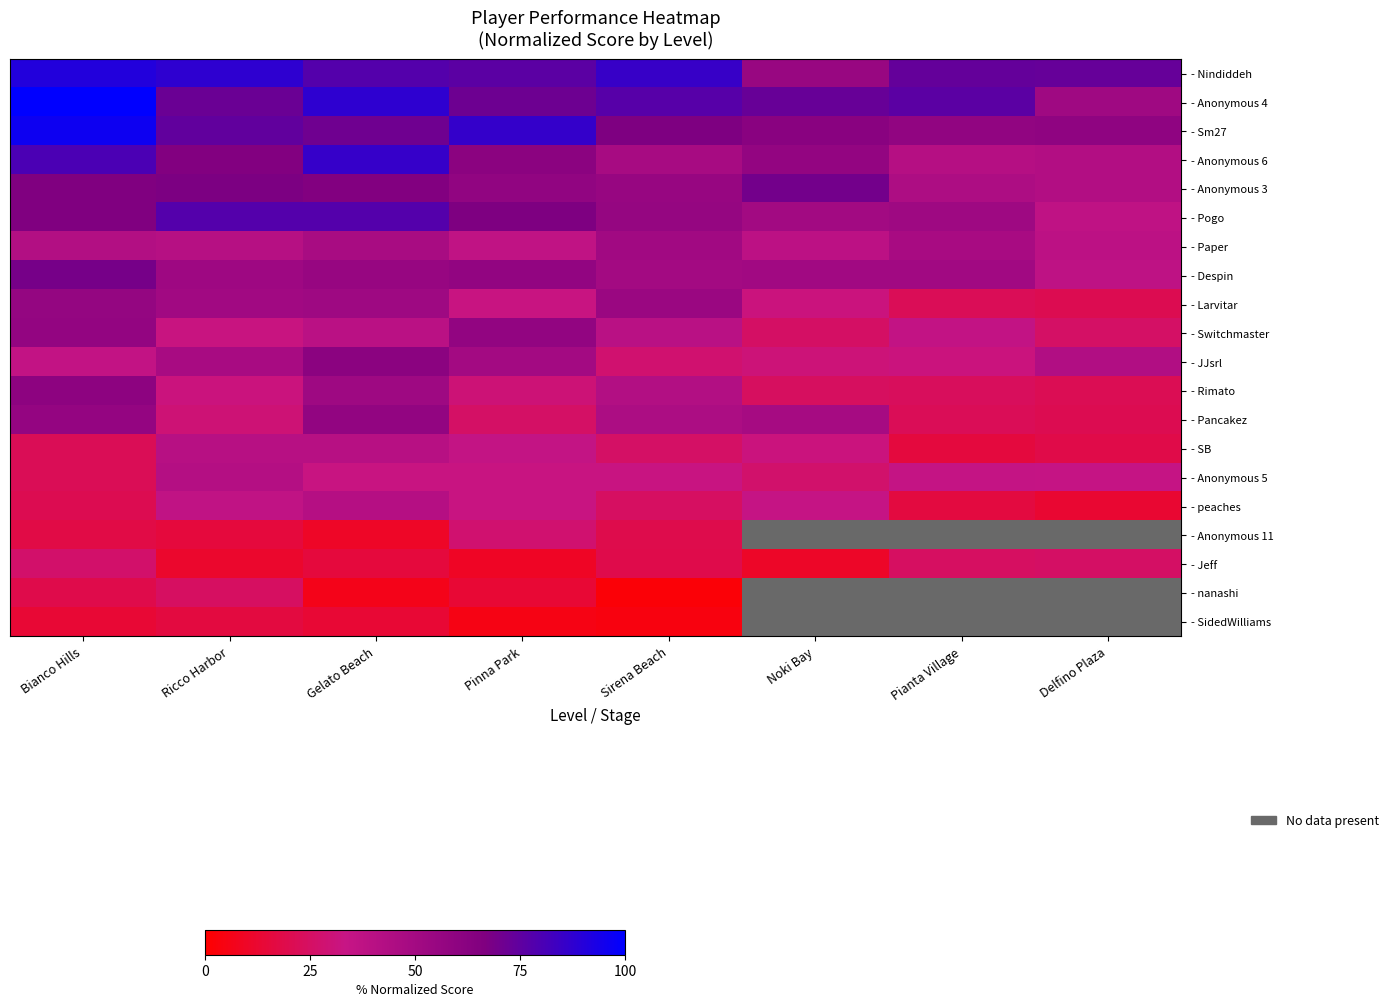

At which category is the sum across all series the highest?

Bianco Hills